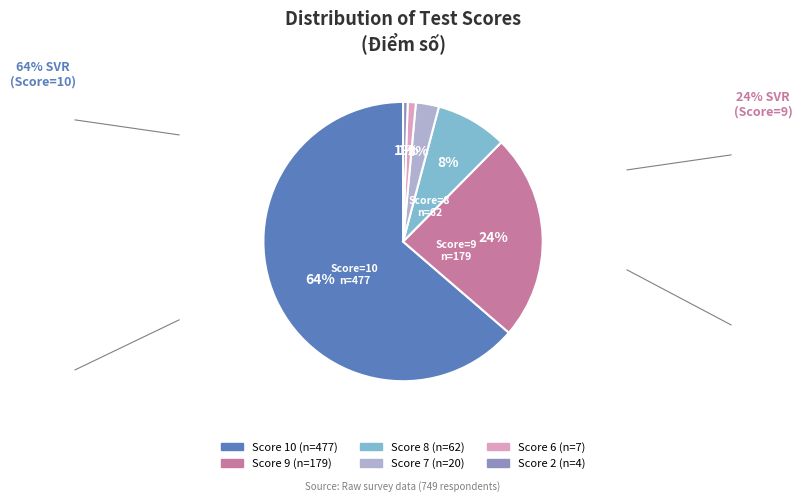

Does any single category account for the majority?

Yes